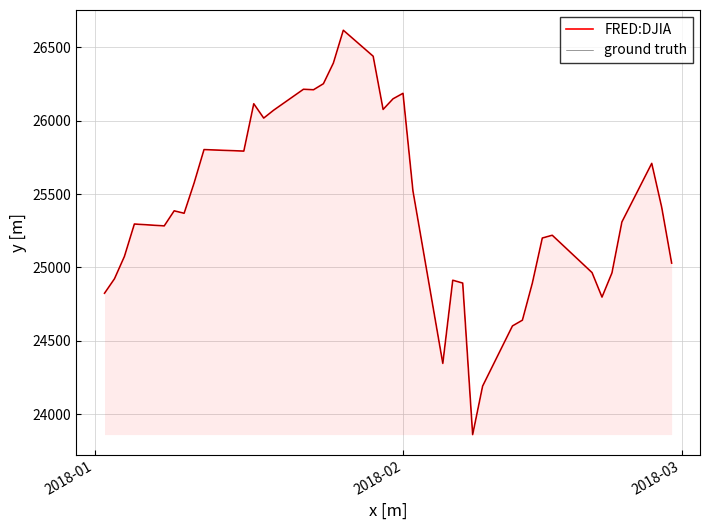

How many data points in FRED:DJIA are above 25369?

20